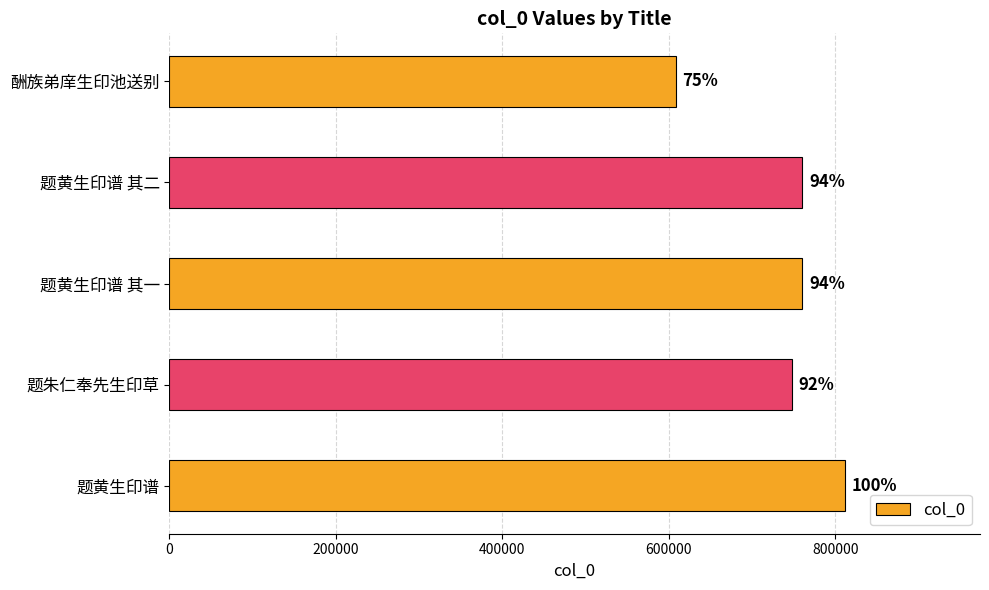

What is the sum of all values?

3687433